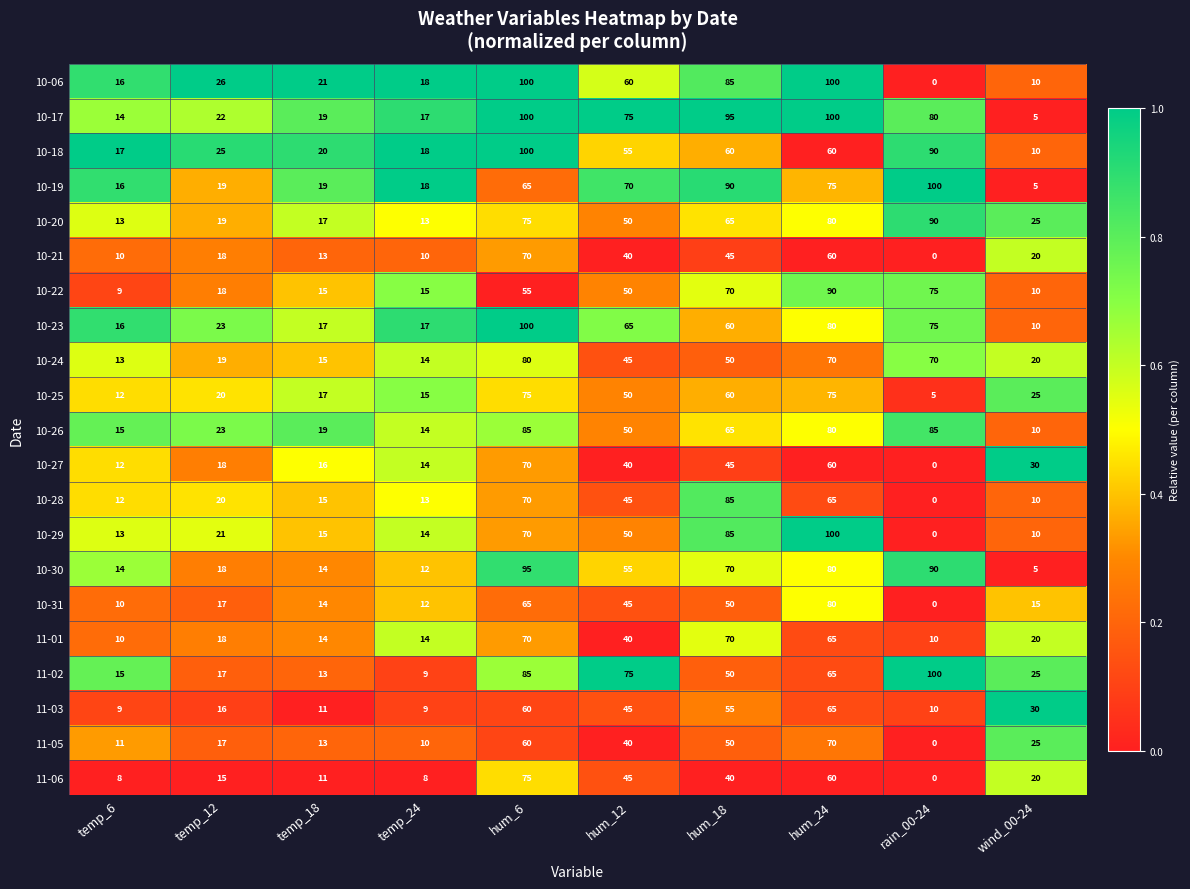

What is the total value across all series at hum_18?

1345